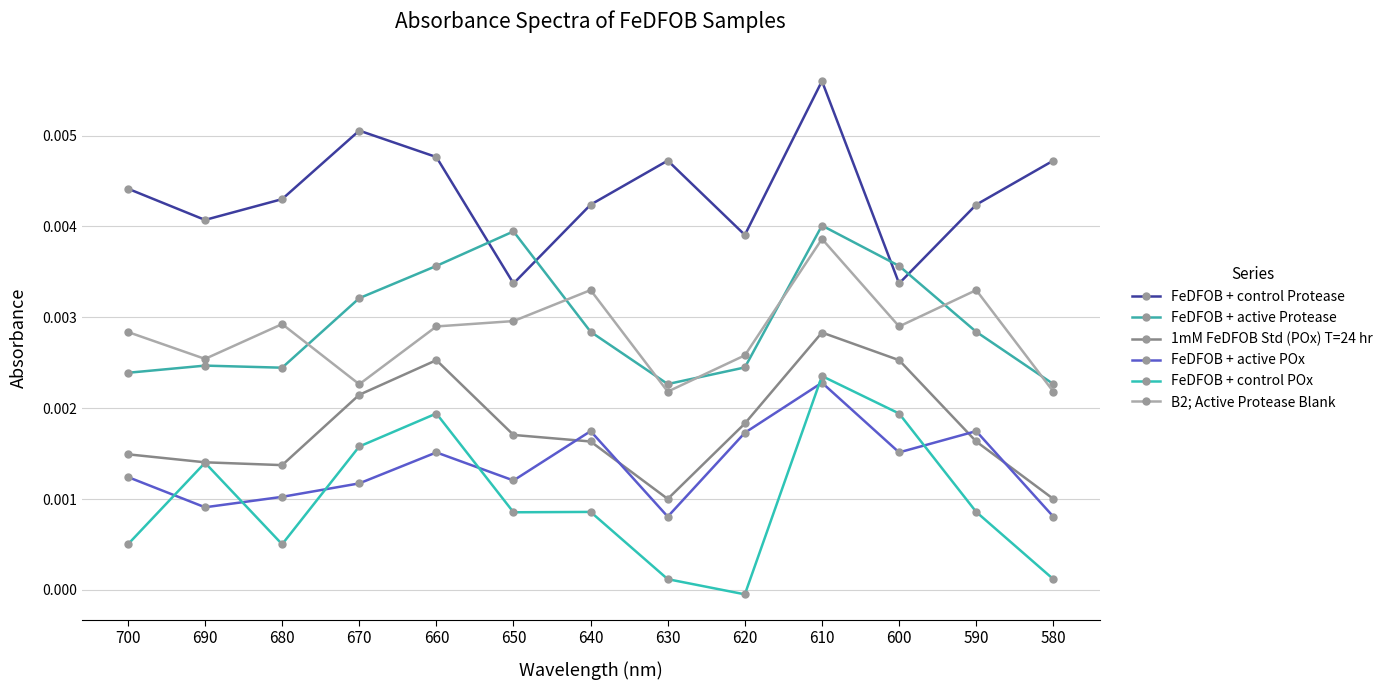

Count the number of categories in the chart.

13